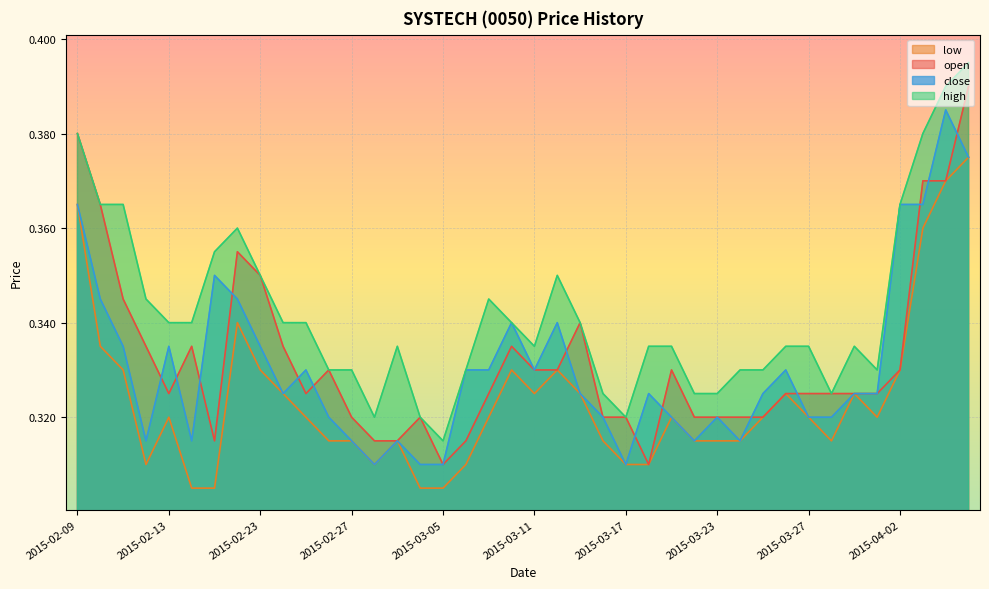

True or false: close and high cross at least once.

False